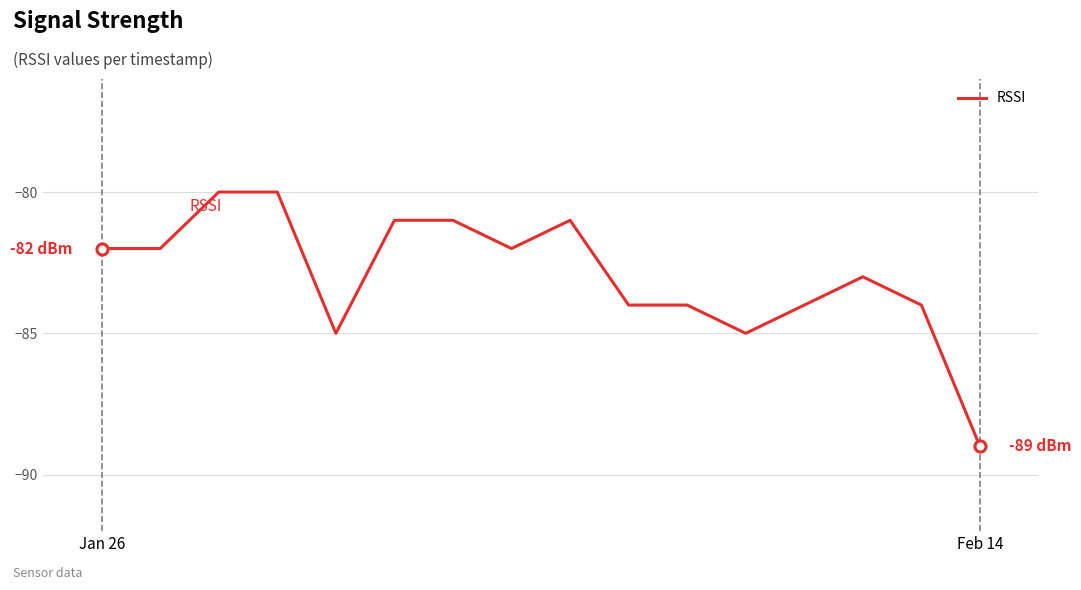

What is the greatest value displayed?

-80